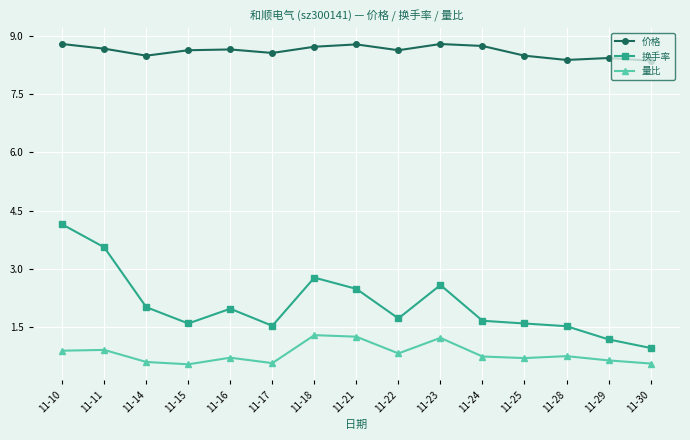

What is the total value across all series at 11-14?

11.1